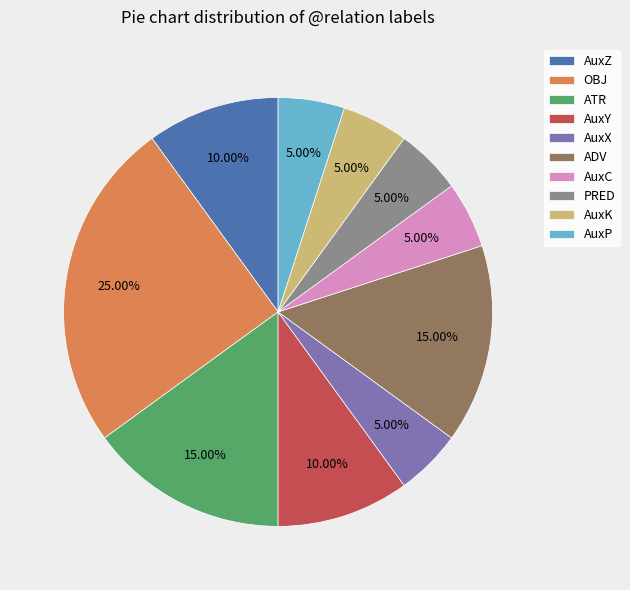

Combined, do AuxY and ADV account for over 50%?

No